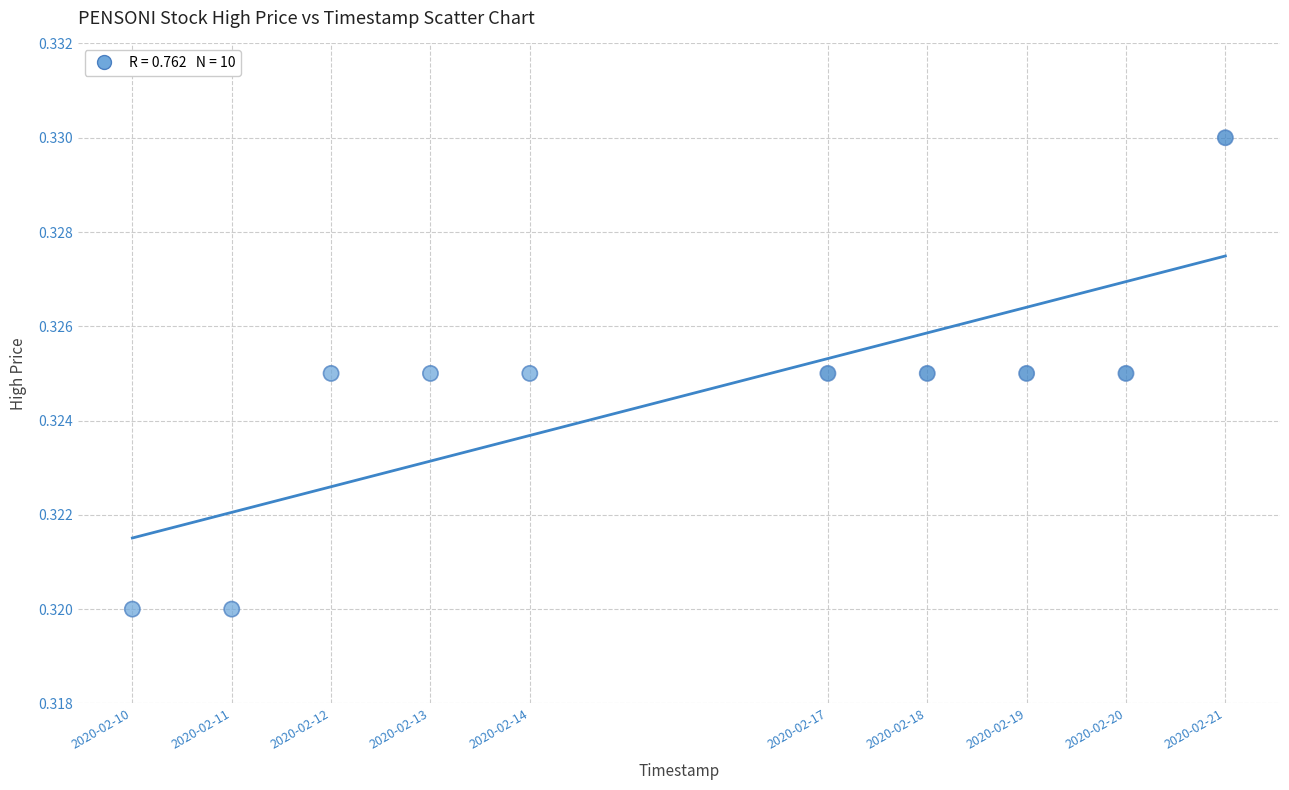

What is the average X value?

1581768000.0